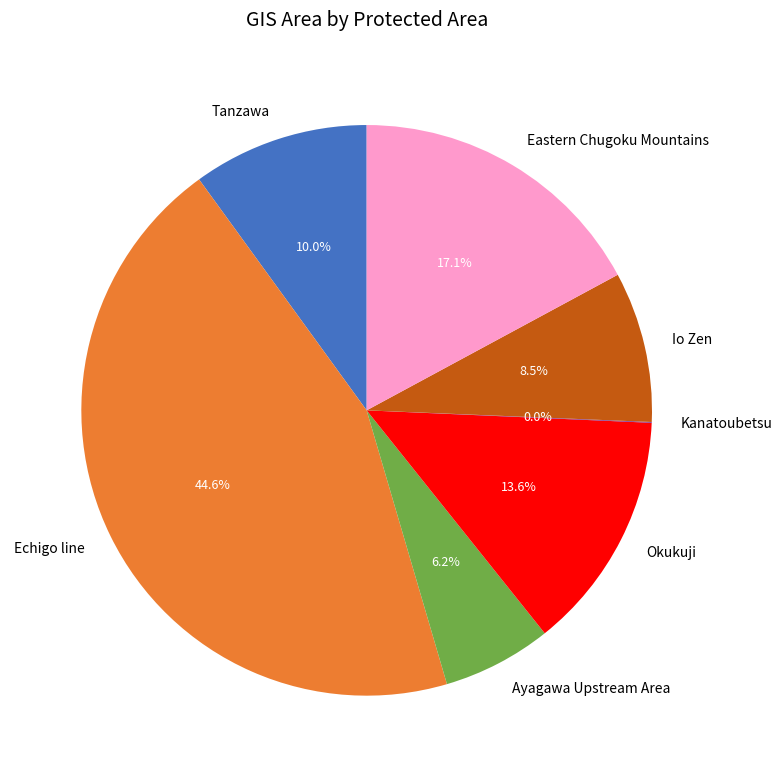

Is it true that Echigo line is 39% of the pie?

False